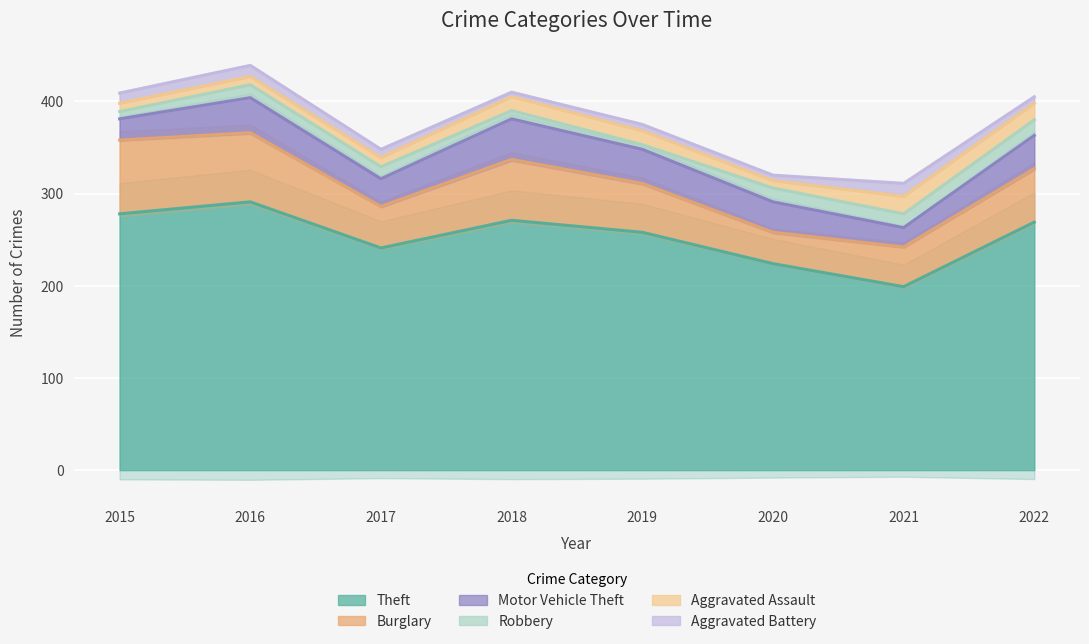

In Theft, how many points are higher than both neighbors (excluding endpoints)?

2